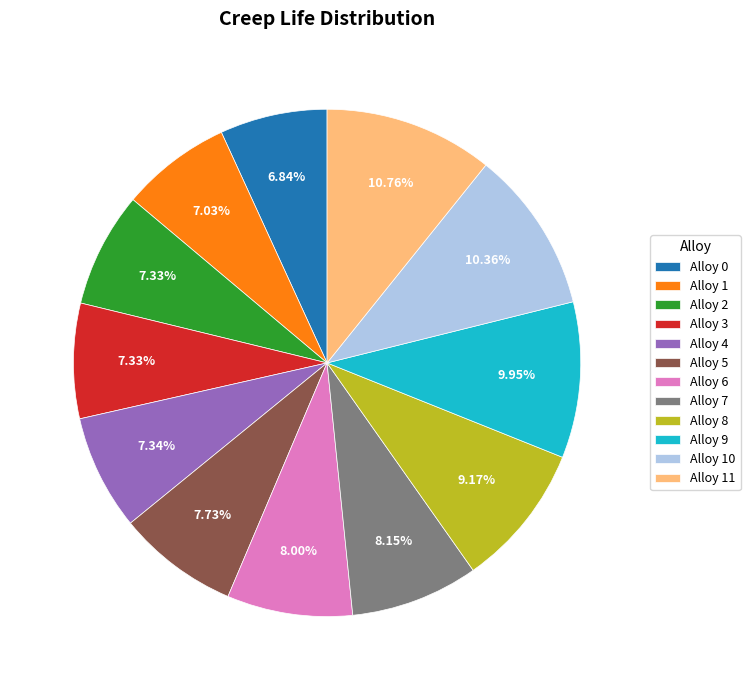

The Alloy 0 slice represents 7% of the pie. True or false?

True